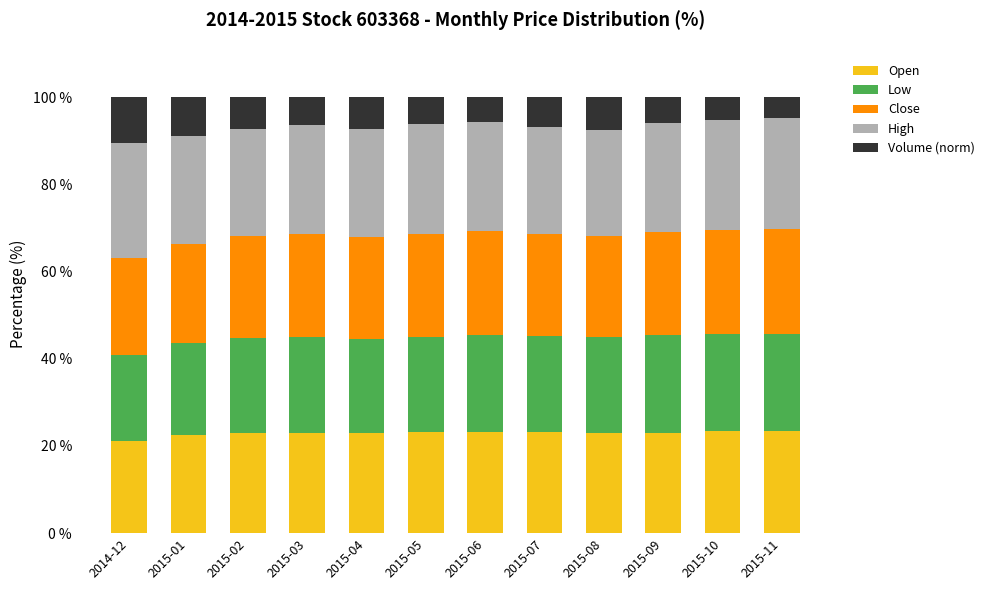

What is the lowest value of the Open series?

21.2